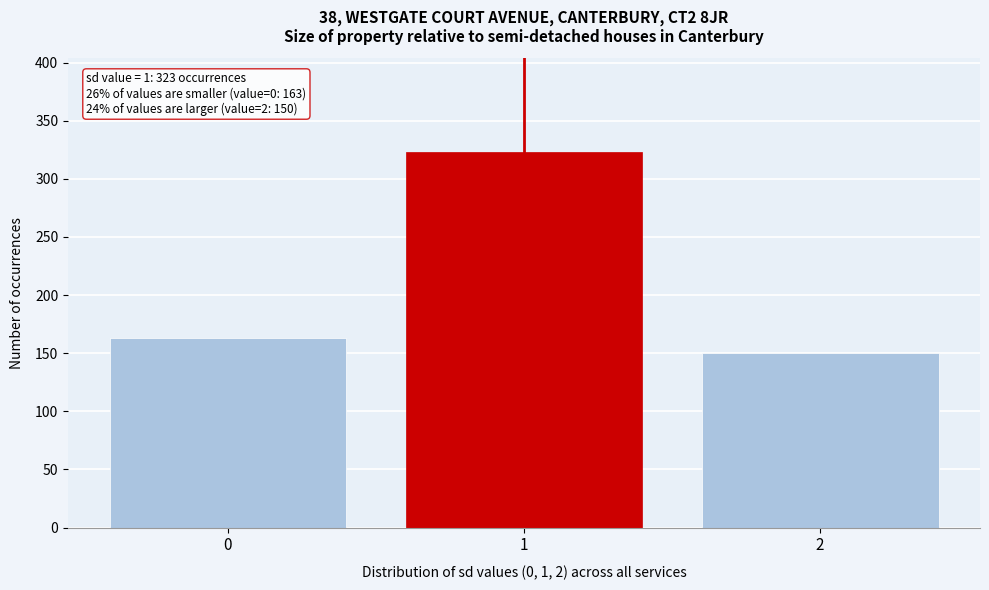

Reading left to right, transcribe all the data shown in this chart.

163	323	150